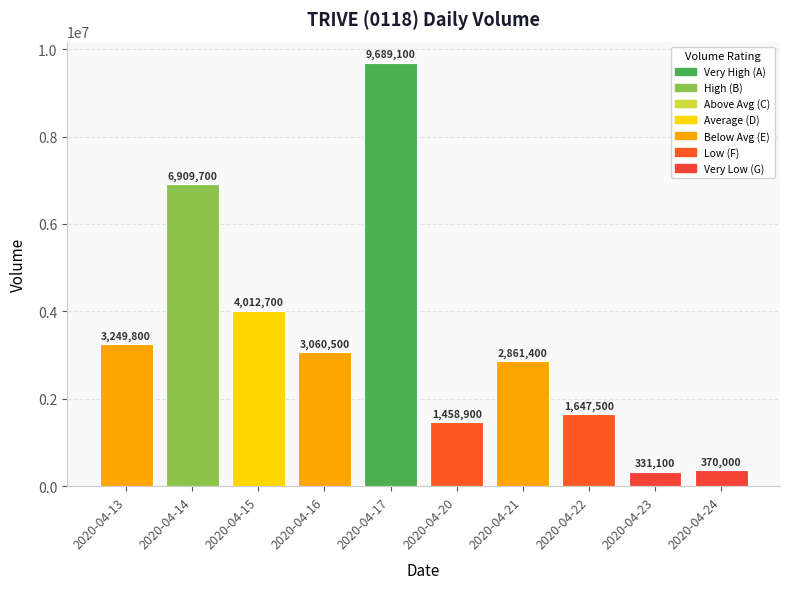

What is the minimum value shown in the chart?

331100